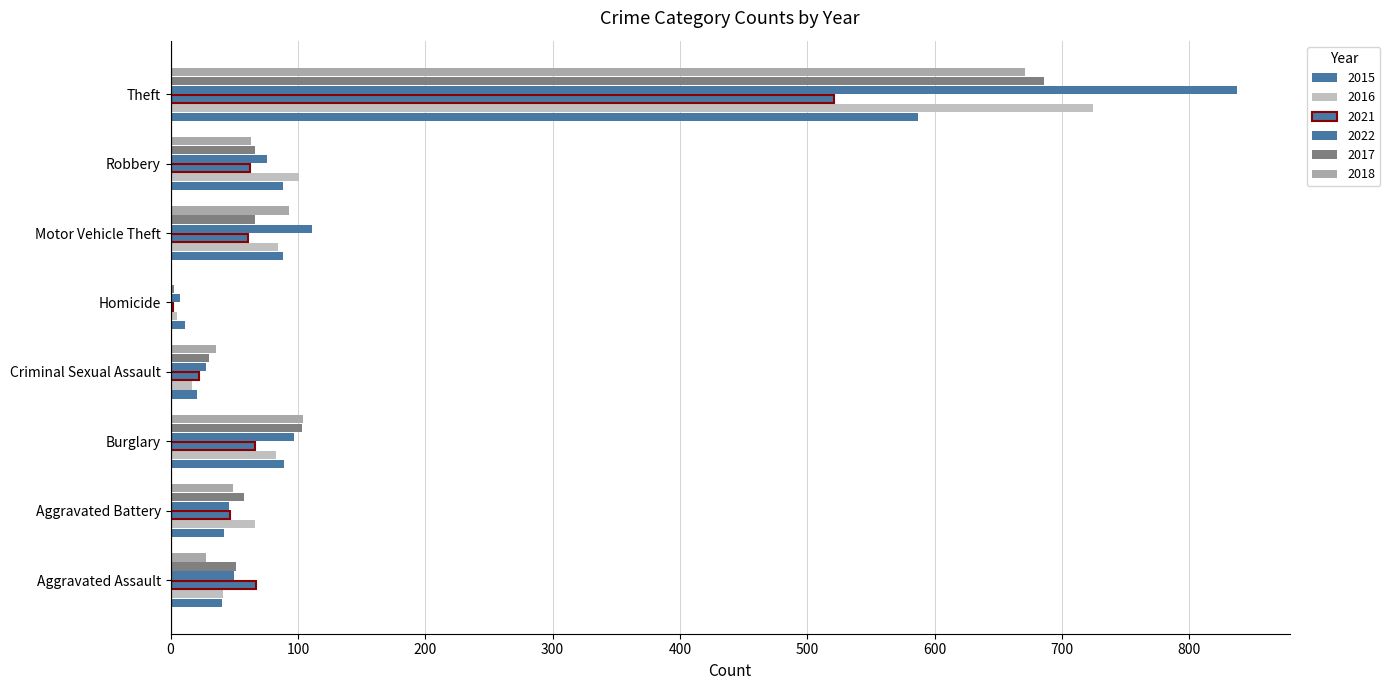

What is the label of the 1st bar from the right?

Theft